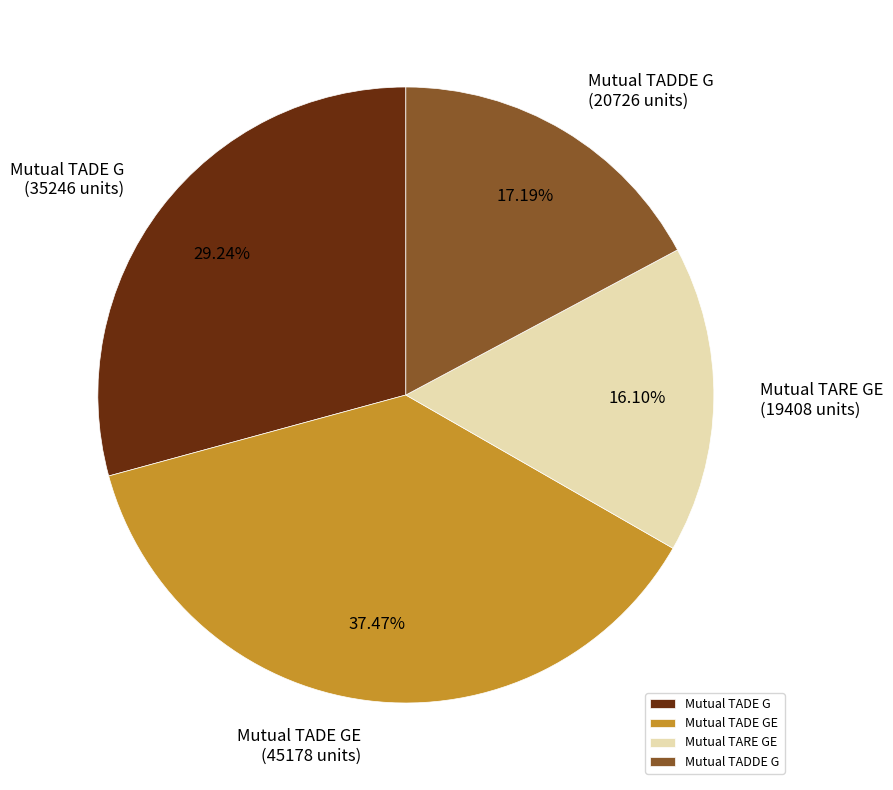

What is the largest slice in the pie chart?

Mutual TADE GE